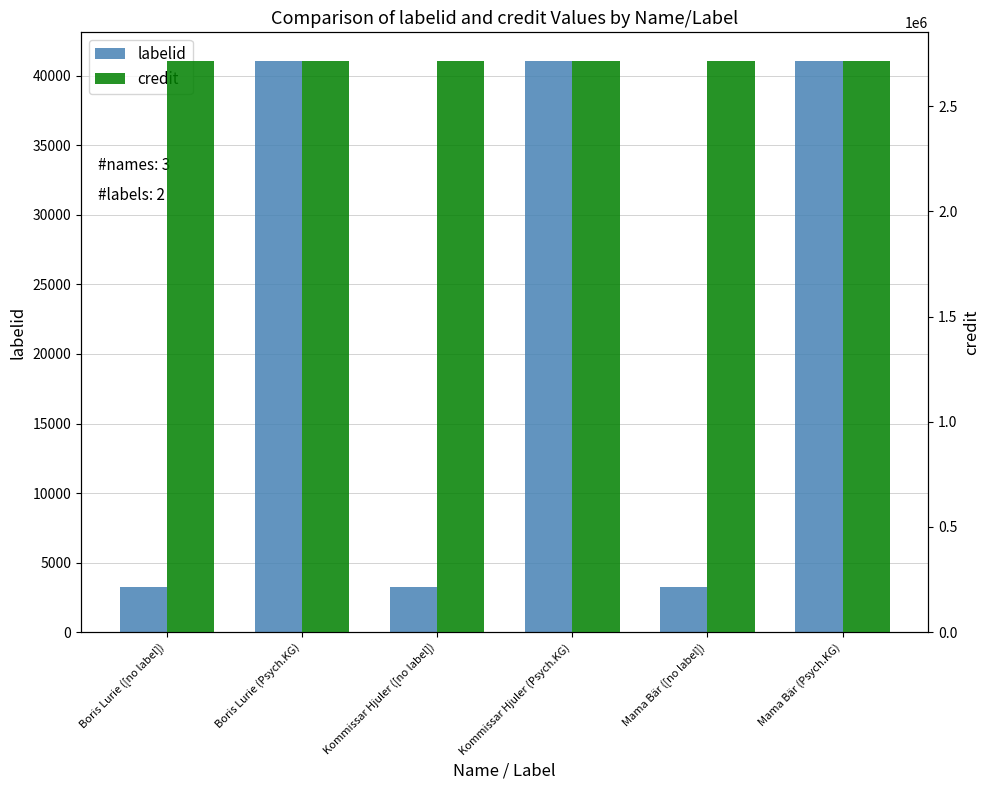

The value of credit at Boris Lurie ([no label]) is 553354. True or false?

False